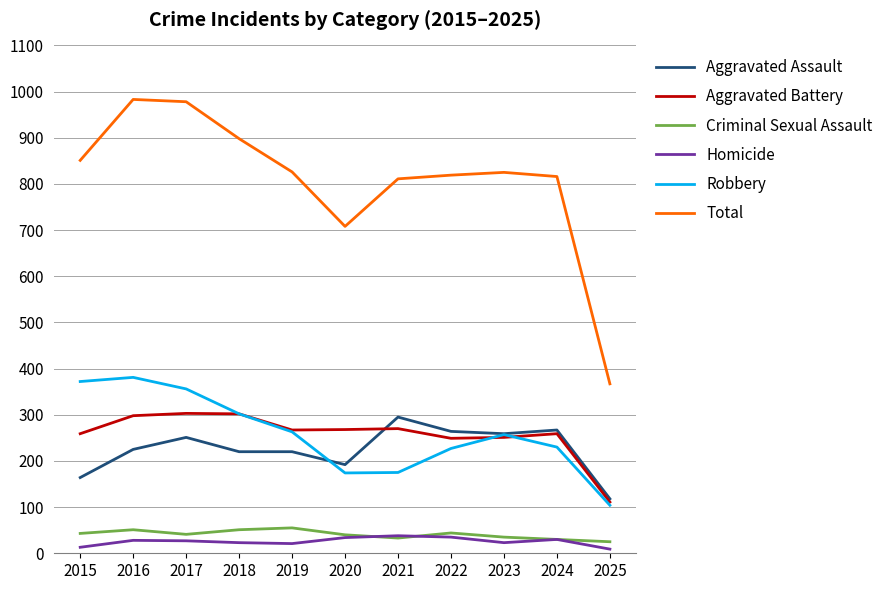

What is the difference between the maximum and second lowest values in the Criminal Sexual Assault series?

25